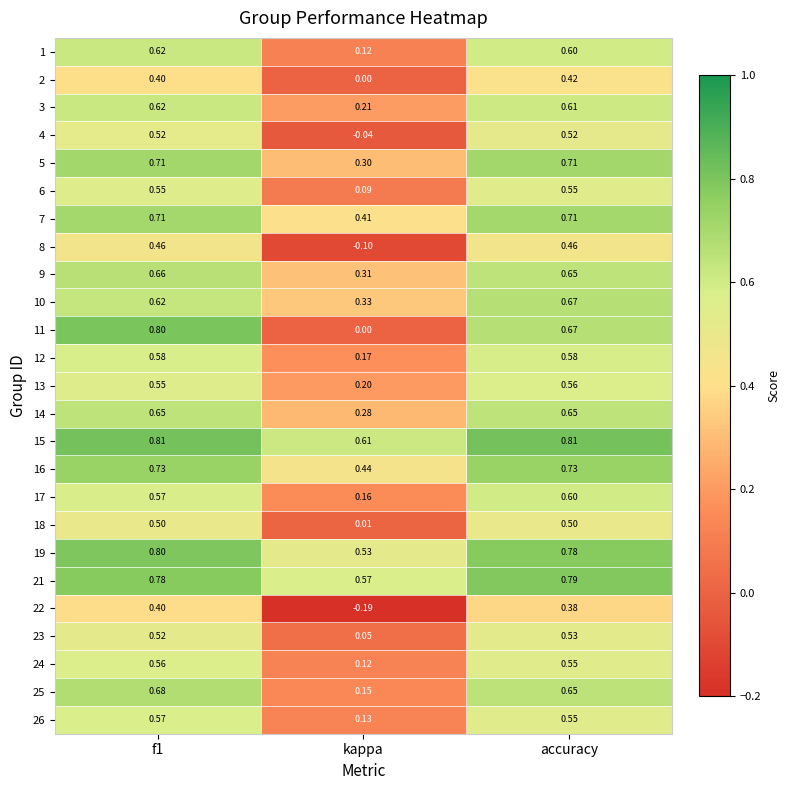

How many series are shown in this chart?

25